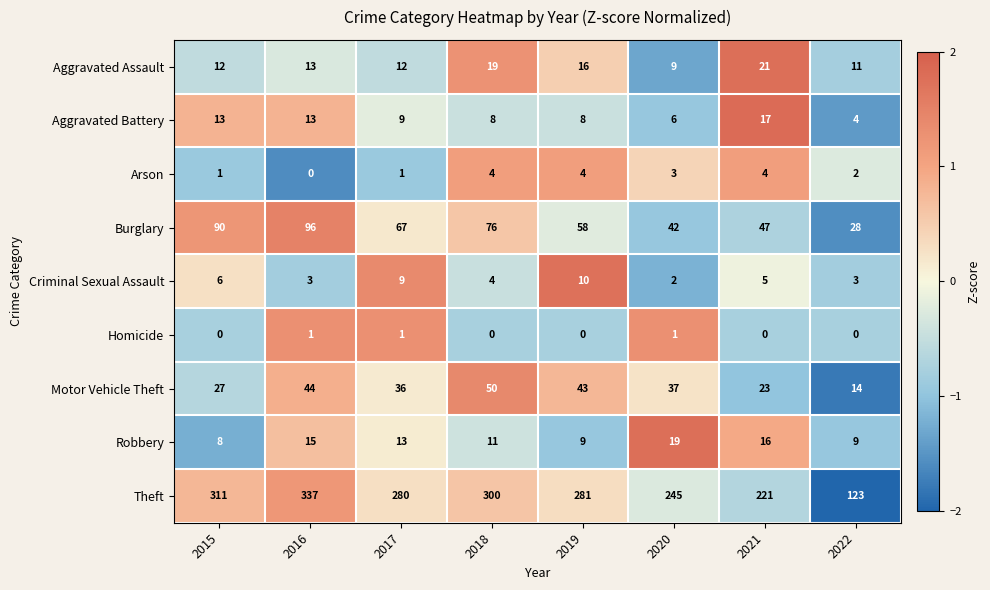

The value of Theft at 2017 is 280. True or false?

True